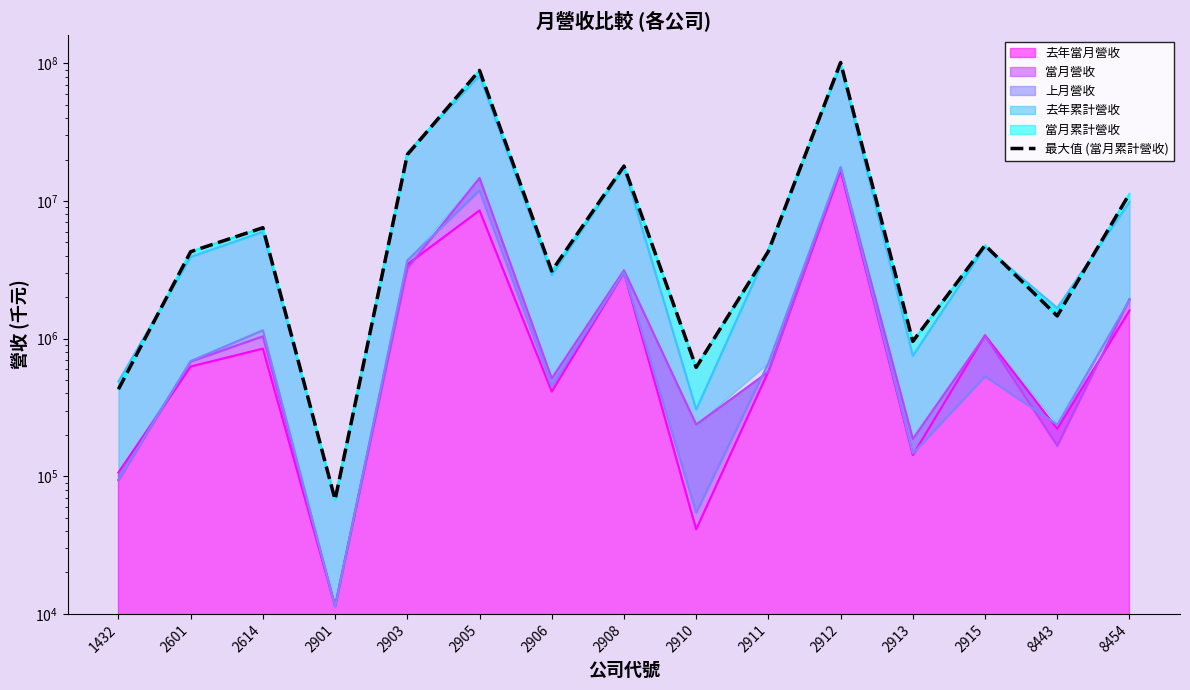

How many distinct data groups are displayed?

1